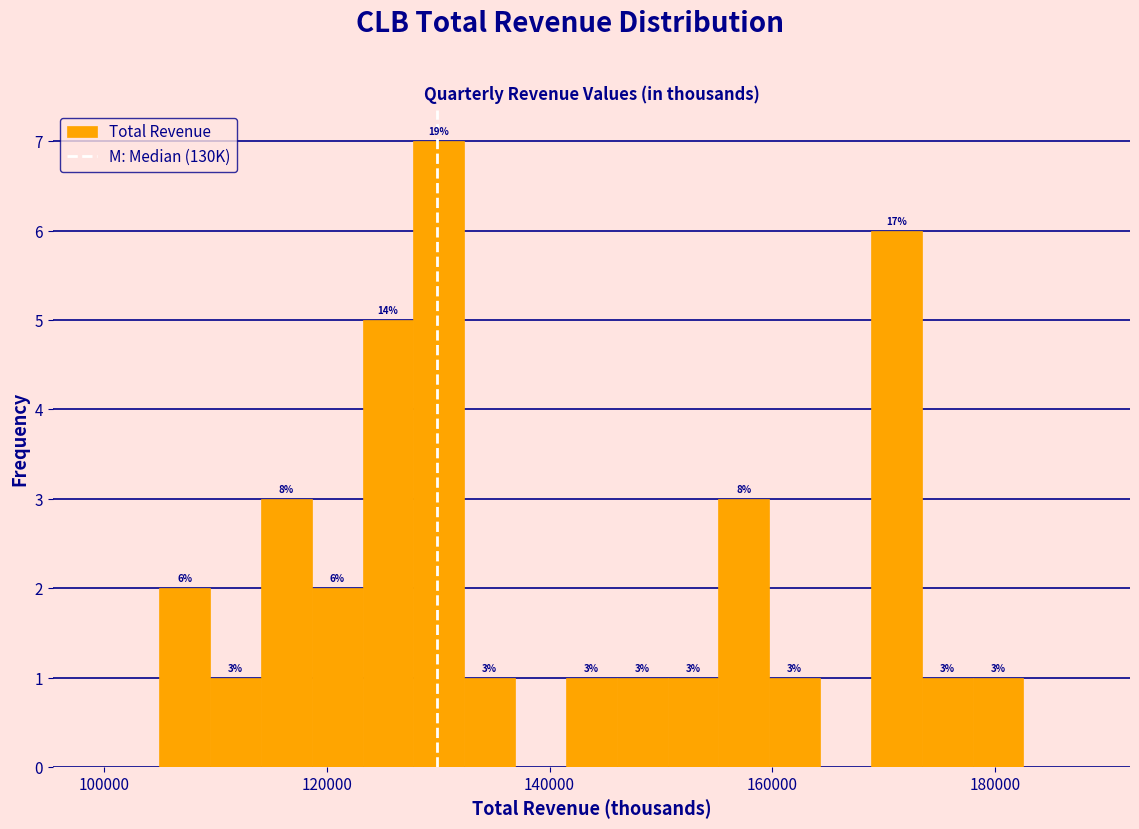

Around what value on the x-axis is the tallest bar? Give the approximate position of its centre, as read against the axis.

130000